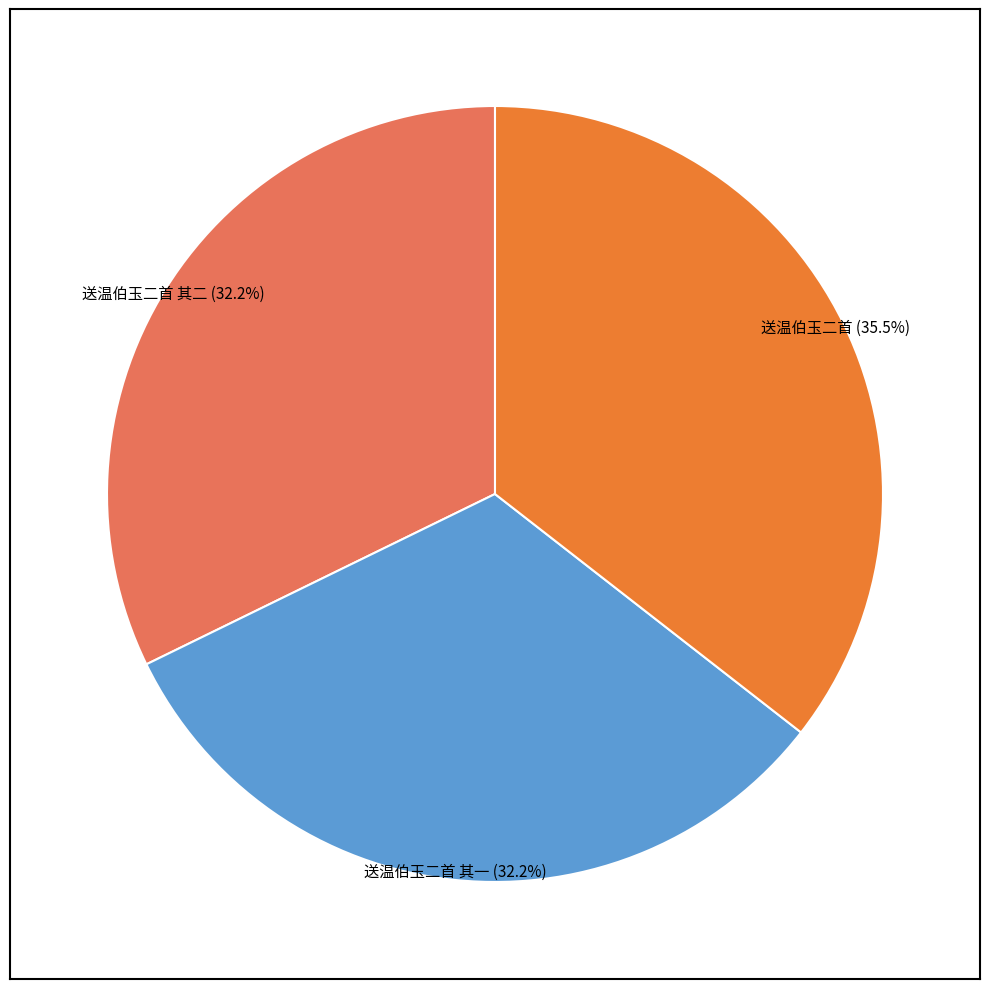

Is there any slice that represents more than half of the pie?

No